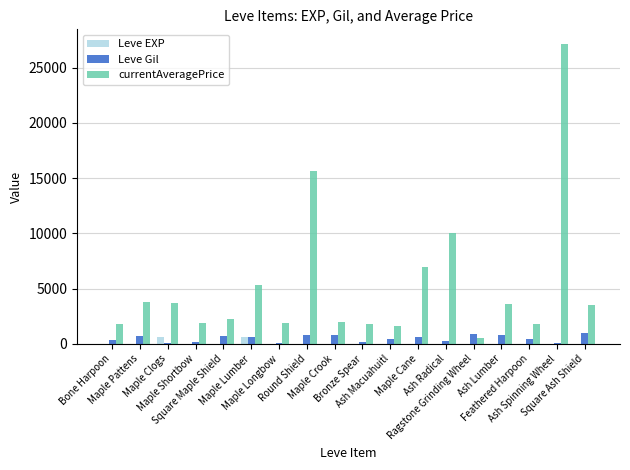

What is the highest value of the Leve Gil series?

990